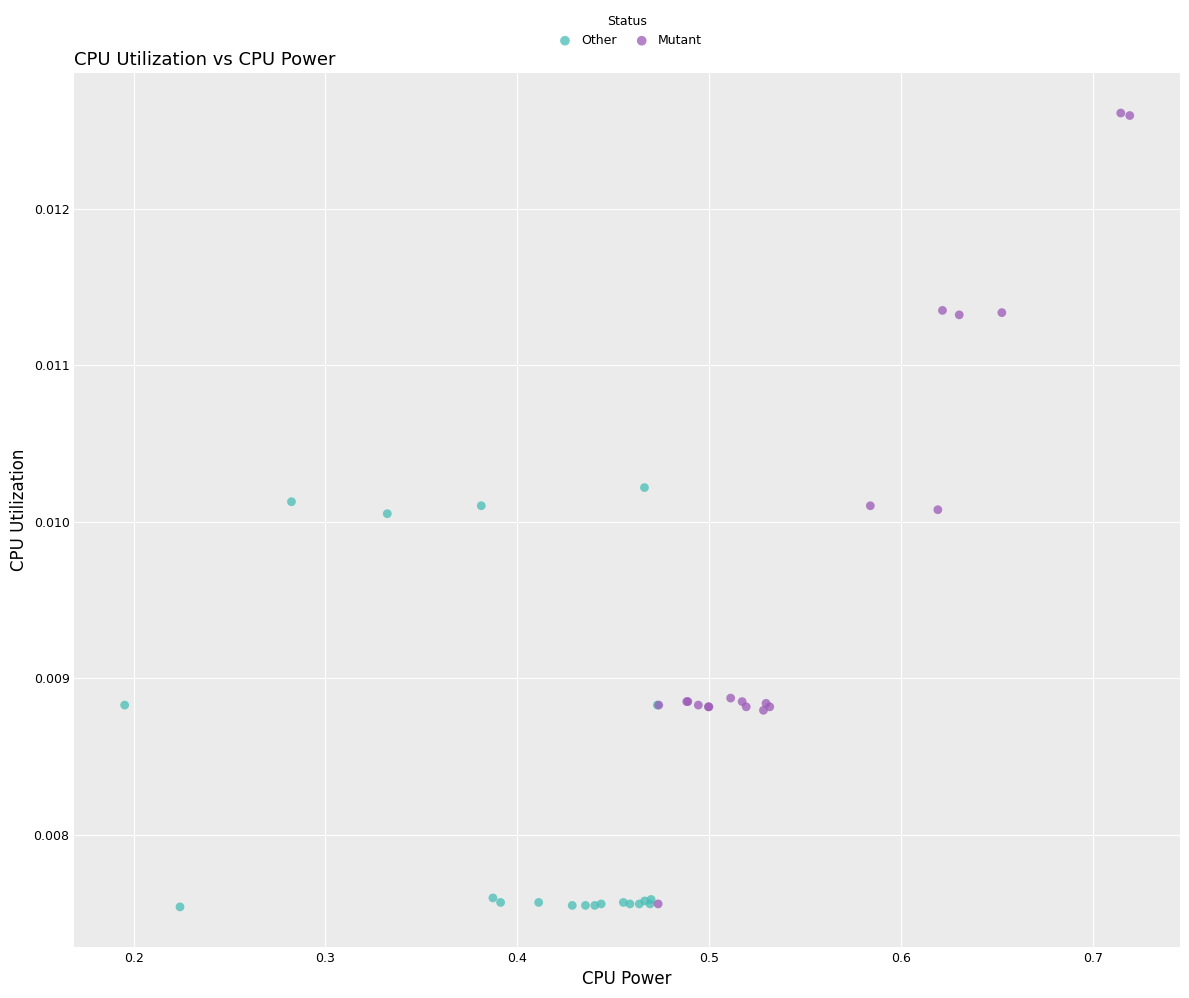

Which series contains the highest Y value?

Mutant